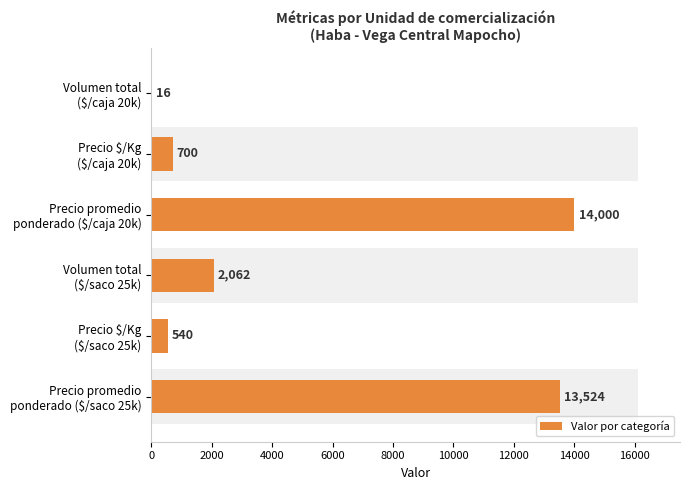

Does the chart contain stacked bars?

No